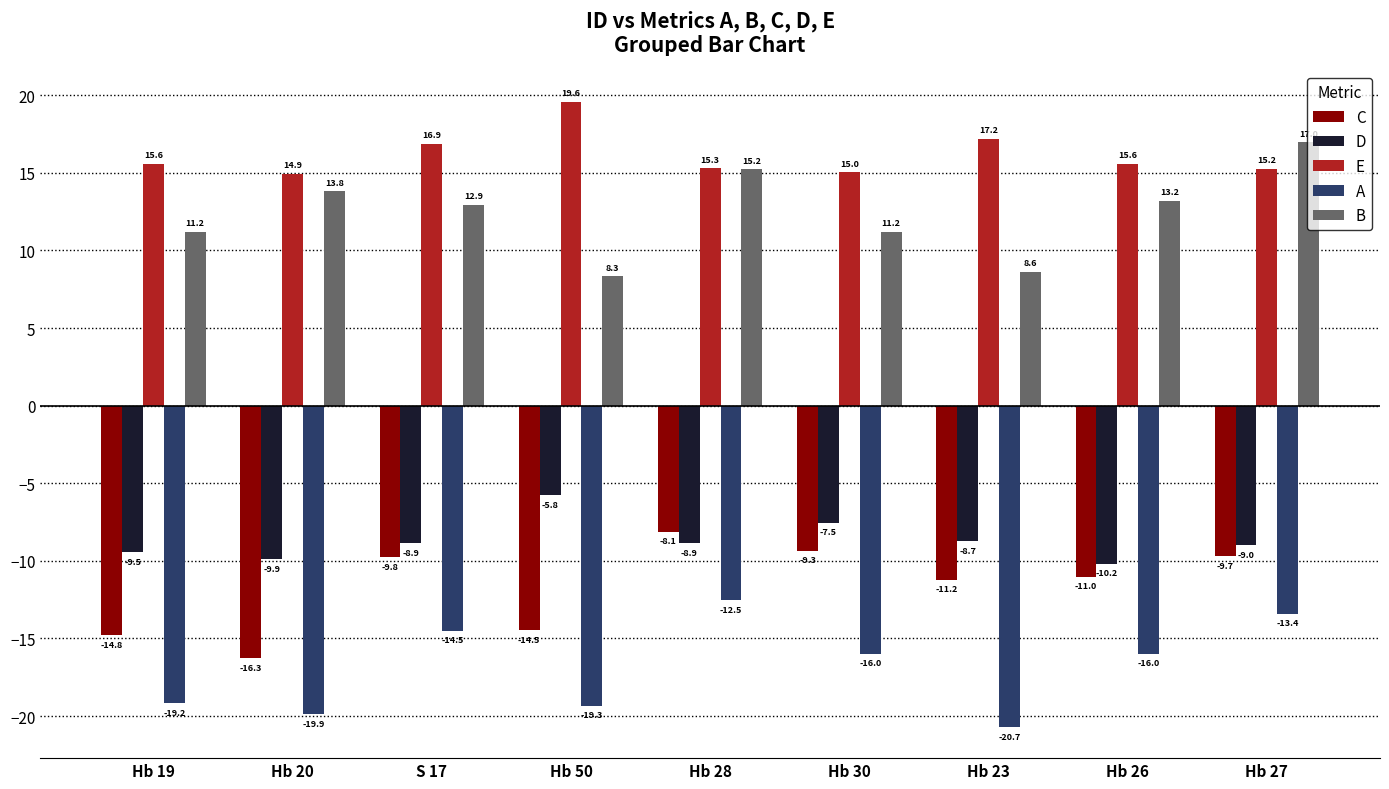

Is it true that B equals 7.0 at Hb 30?

False